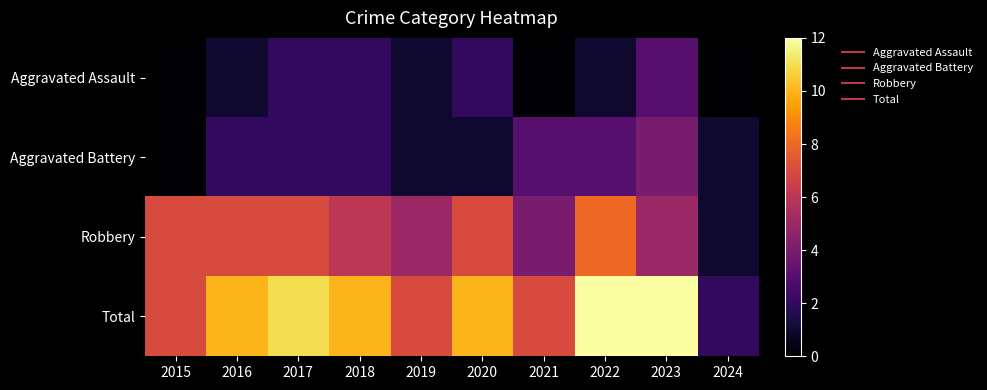

Reading right to left, extract all data points from this chart.

Aggravated Assault: 2024=0	2023=3	2022=1	2021=0	2020=2	2019=1	2018=2	2017=2	2016=1	2015=0
Aggravated Battery: 2024=1	2023=4	2022=3	2021=3	2020=1	2019=1	2018=2	2017=2	2016=2	2015=0
Robbery: 2024=1	2023=5	2022=8	2021=4	2020=7	2019=5	2018=6	2017=7	2016=7	2015=7
Total: 2024=2	2023=12	2022=12	2021=7	2020=10	2019=7	2018=10	2017=11	2016=10	2015=7